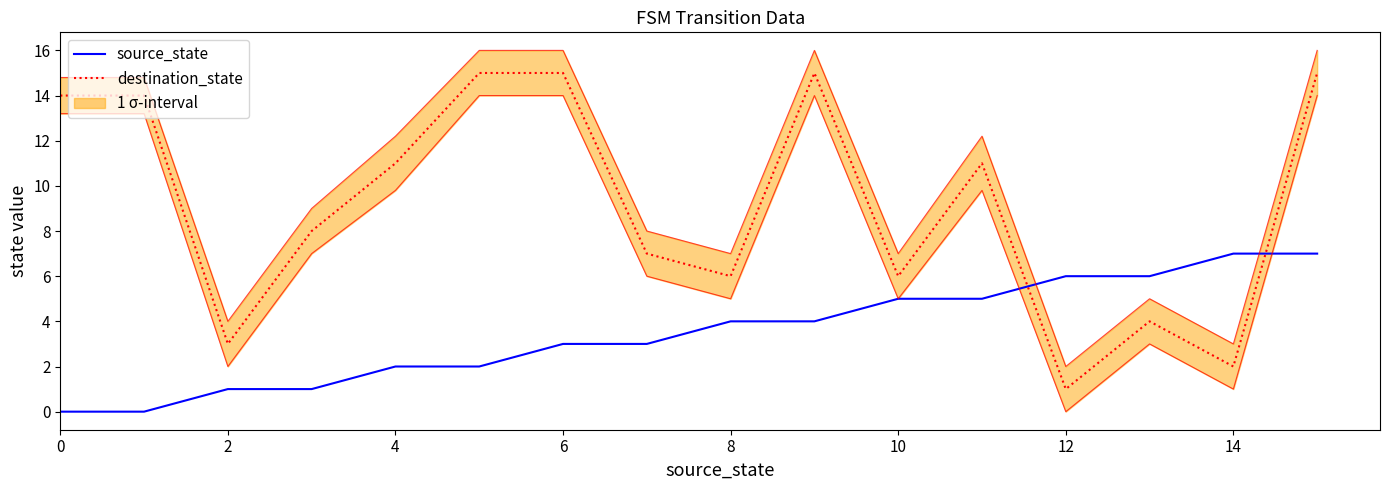

What is the maximum value for destination_state?

15